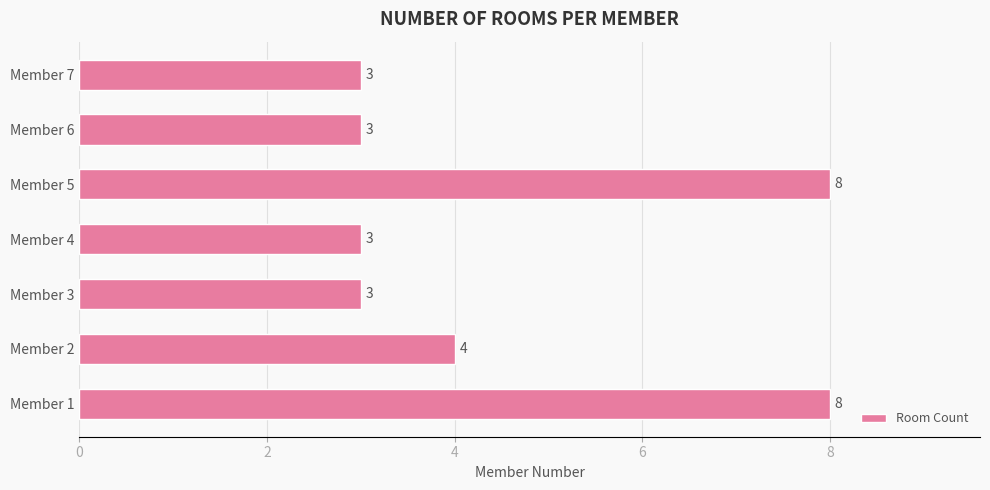

Count the number of values greater than 3.

3